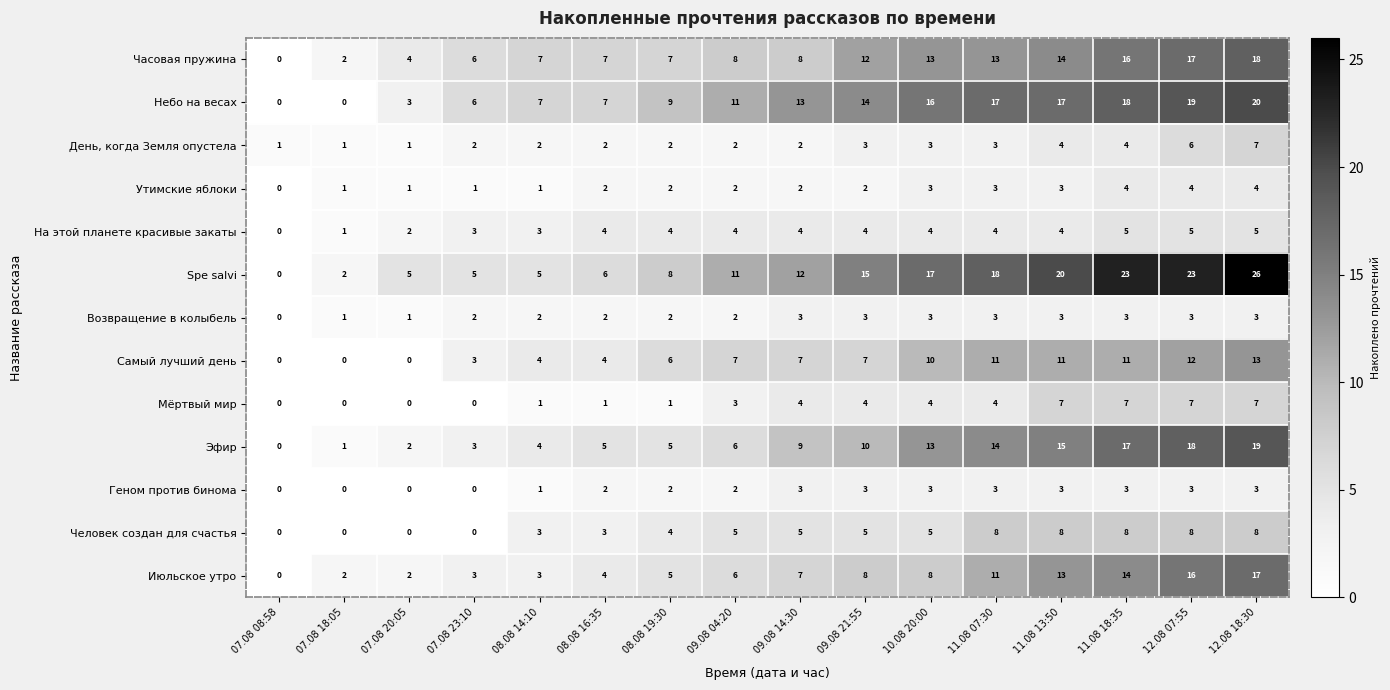

What is the sum of the Утимские яблоки values at 09.08 04:20 and 10.08 20:00?

5